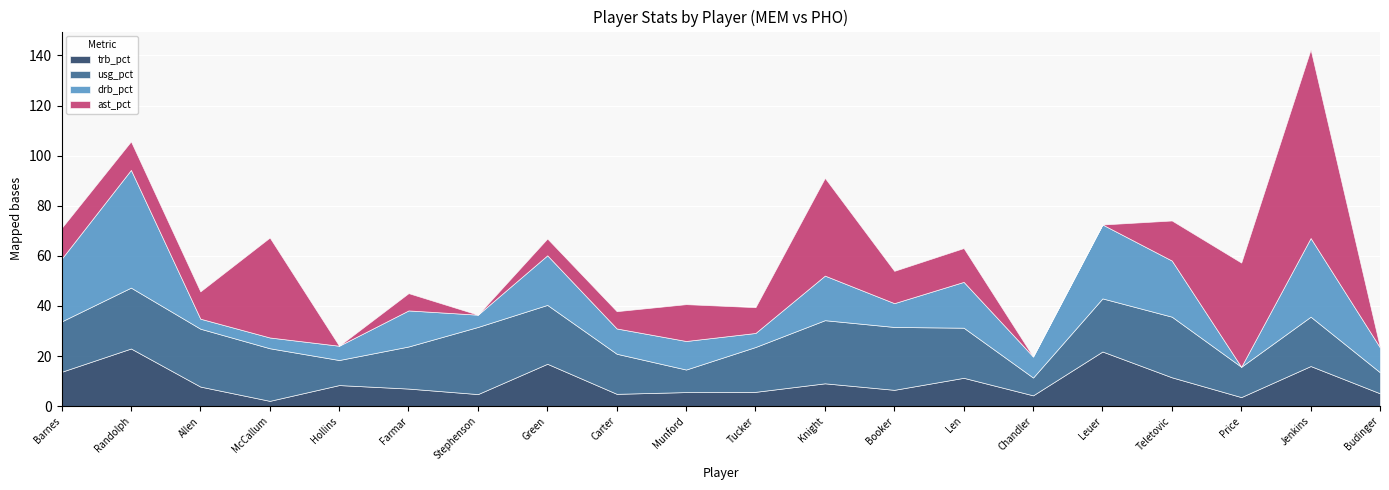

Between which two adjacent categories do usg_pct and drb_pct first intersect?

Randolph and Allen